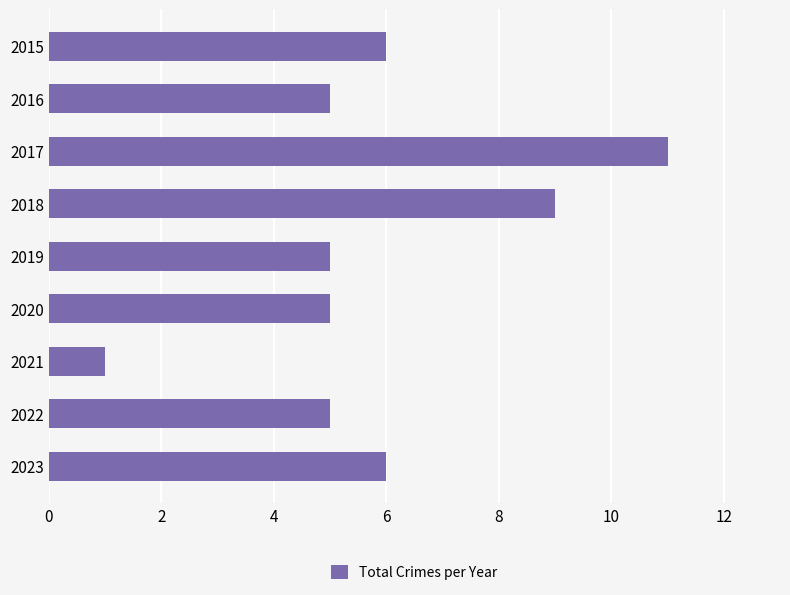

Reading bottom to top, what are all the values shown in this chart?

6	5	1	5	5	9	11	5	6